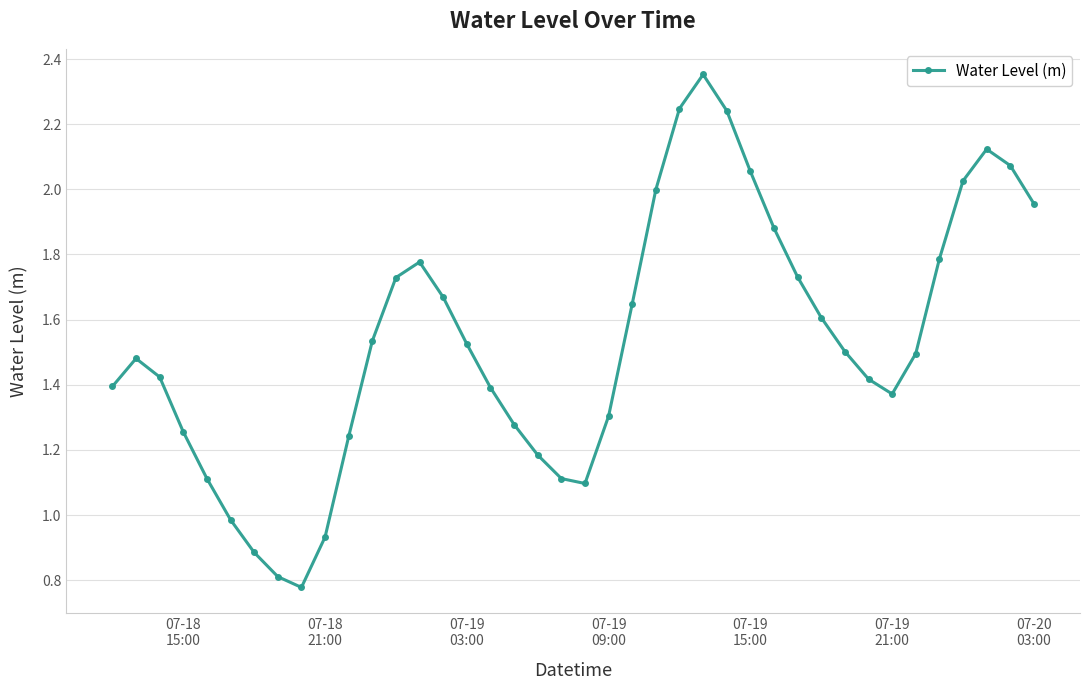

What is the sum of all values?

61.4